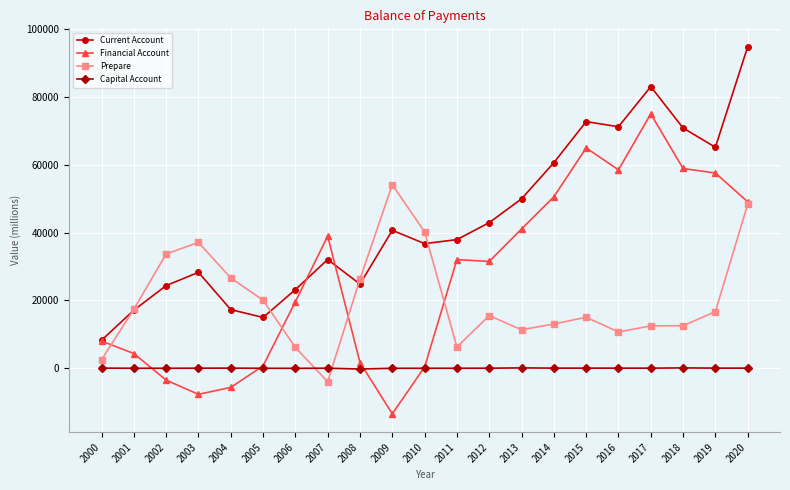

What is the greatest value displayed?

94836